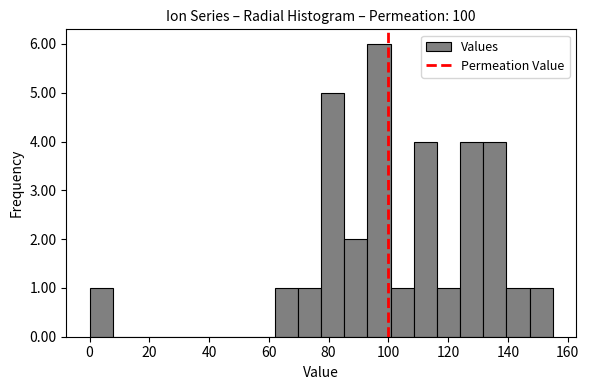

Read against the x-axis, roughly where is the centre of the tallest bar?

96